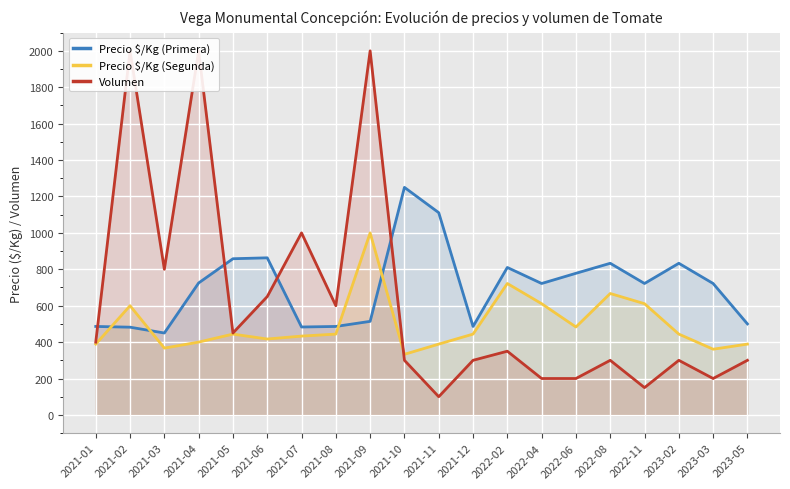

What is the lowest value of the Volumen series?

100